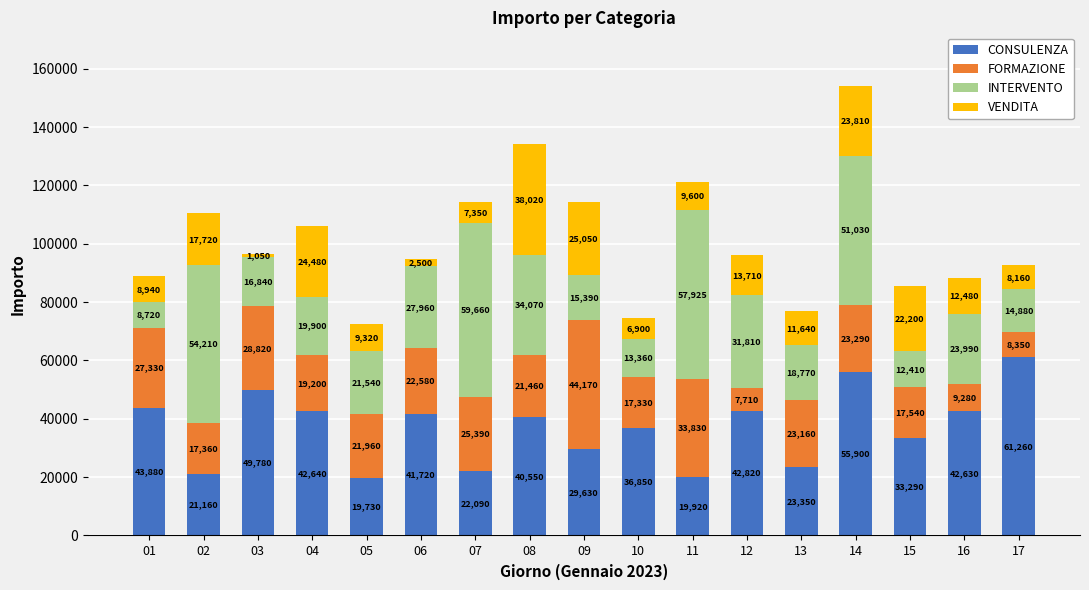

At which category is the sum across all series the highest?

14